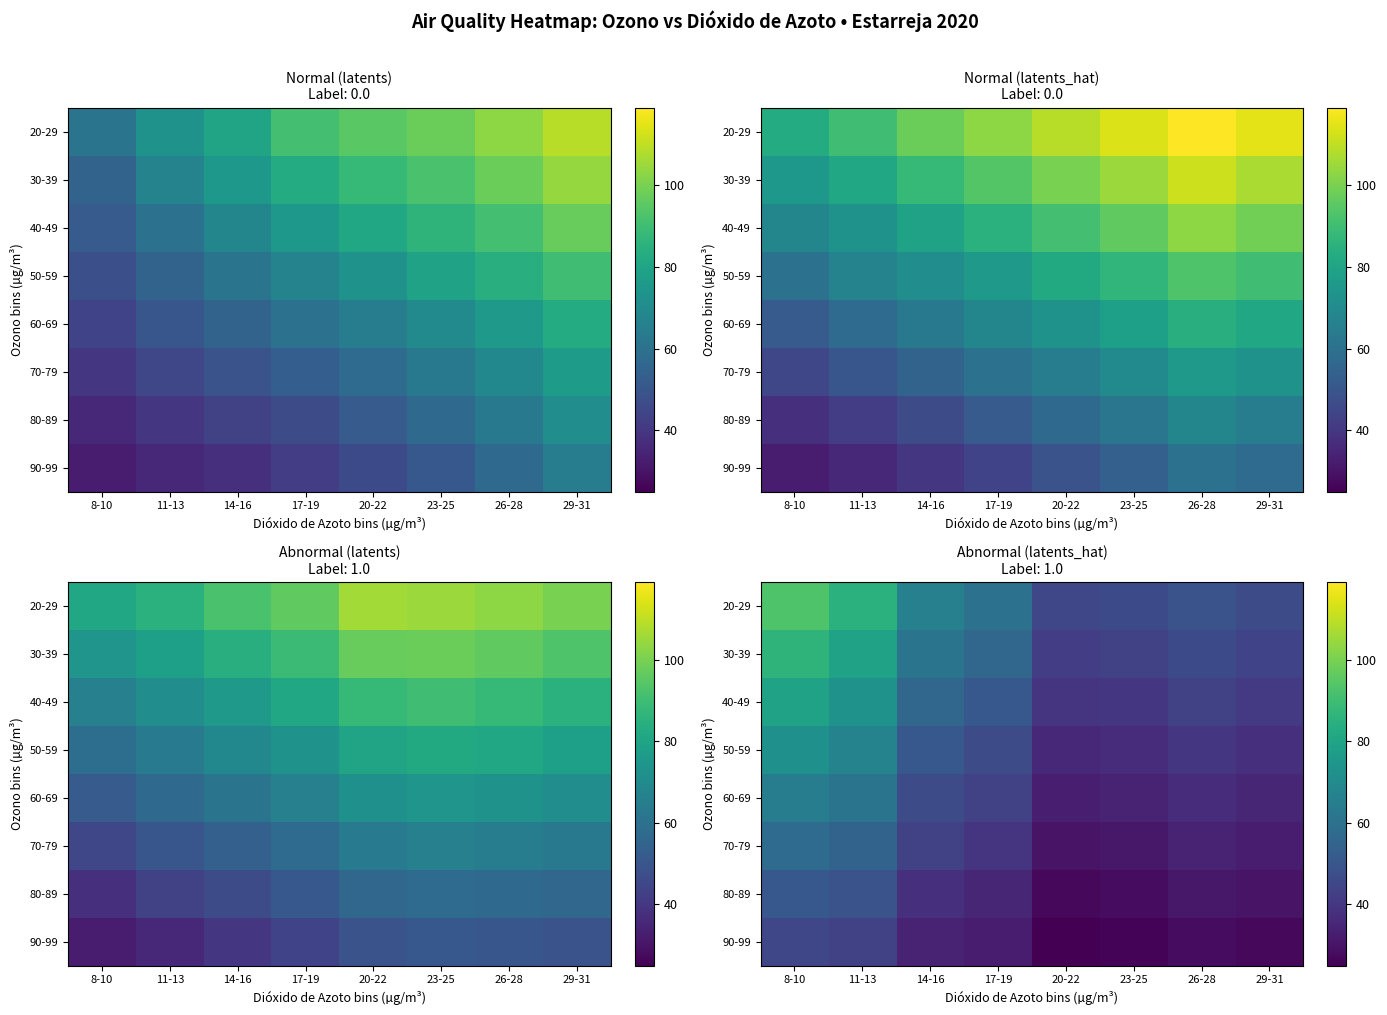

The value of 90-99 at 11-13 is 43. True or false?

True